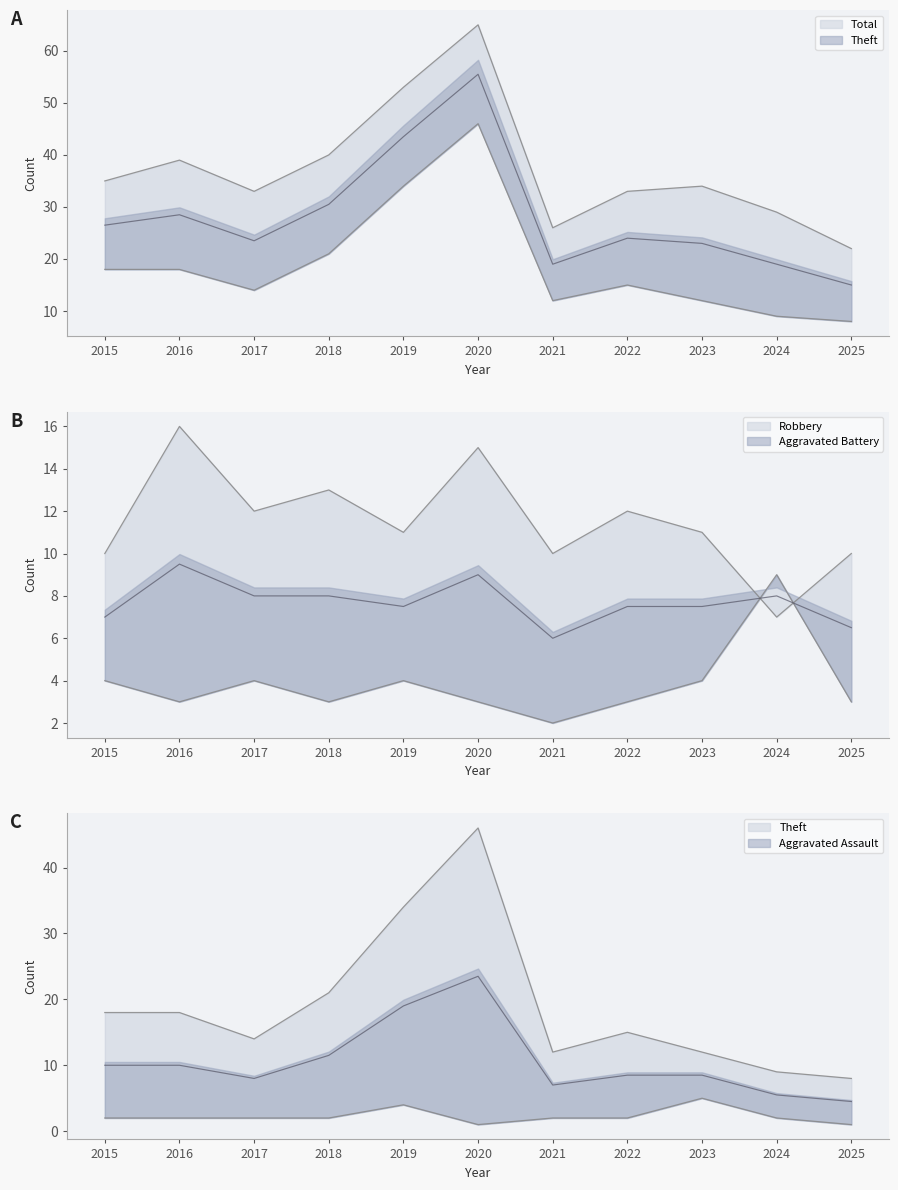

The Aggravated Battery series shows 6 at 2023. True or false?

False